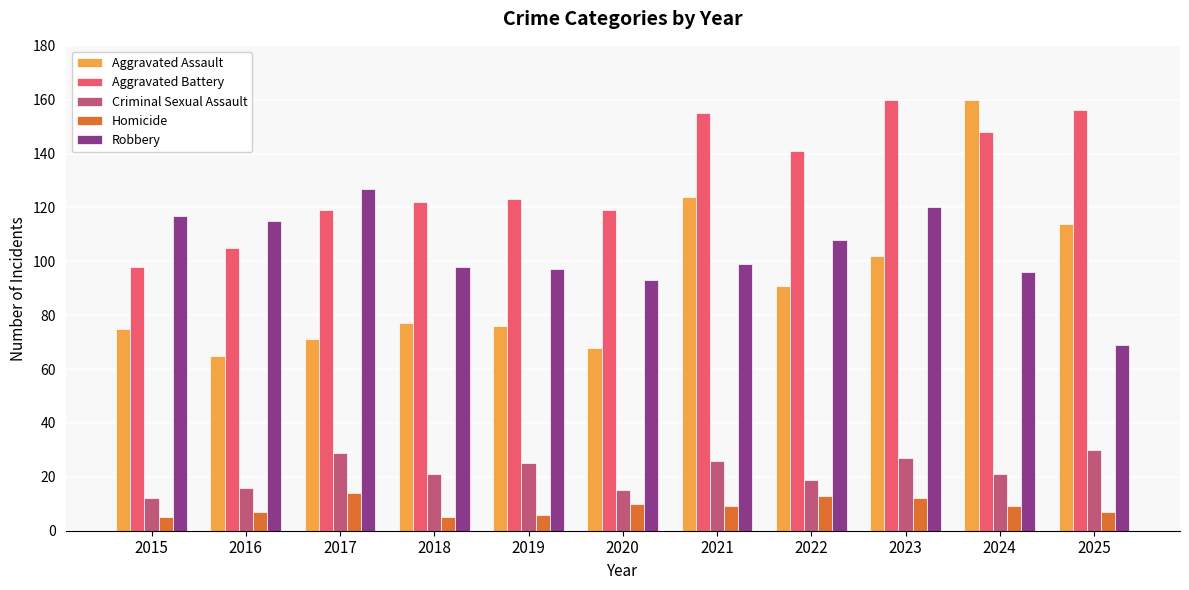

What is the sum of all Aggravated Assault values?

1023